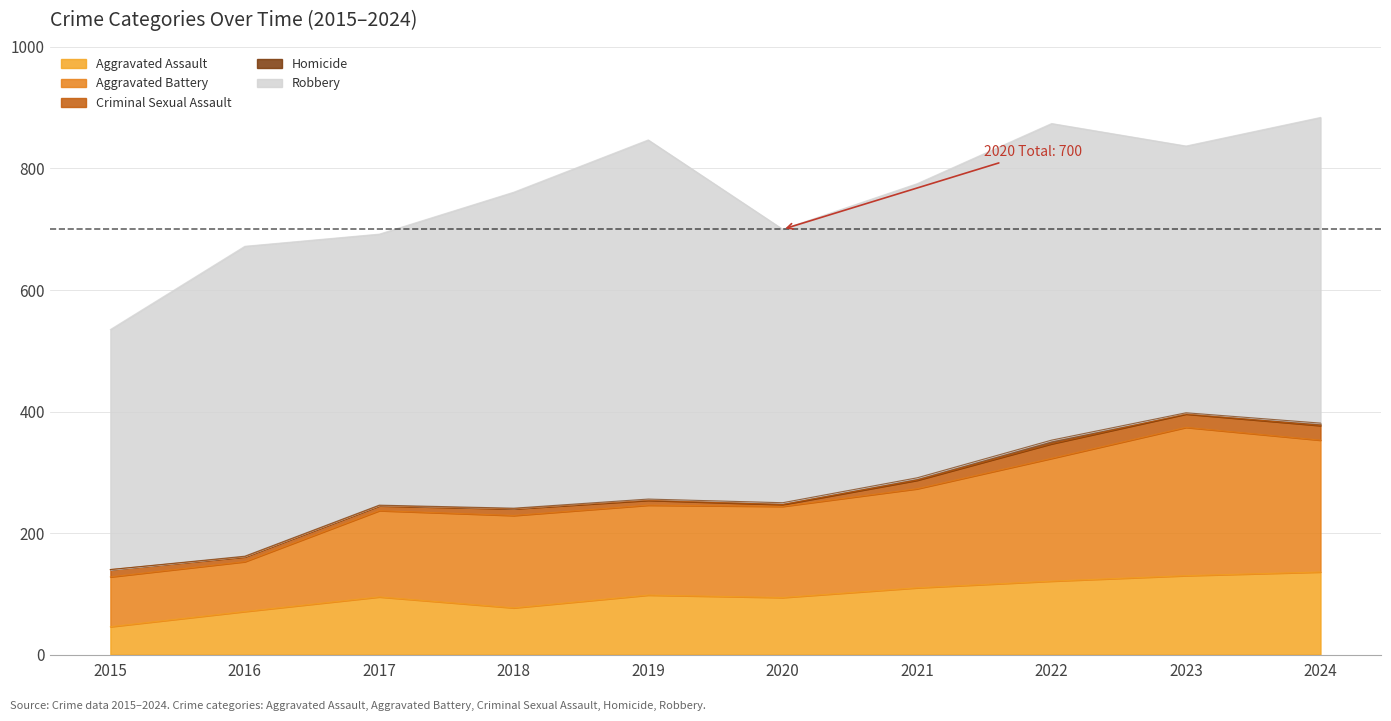

Which category has the lowest value in the Aggravated Assault series?

2015